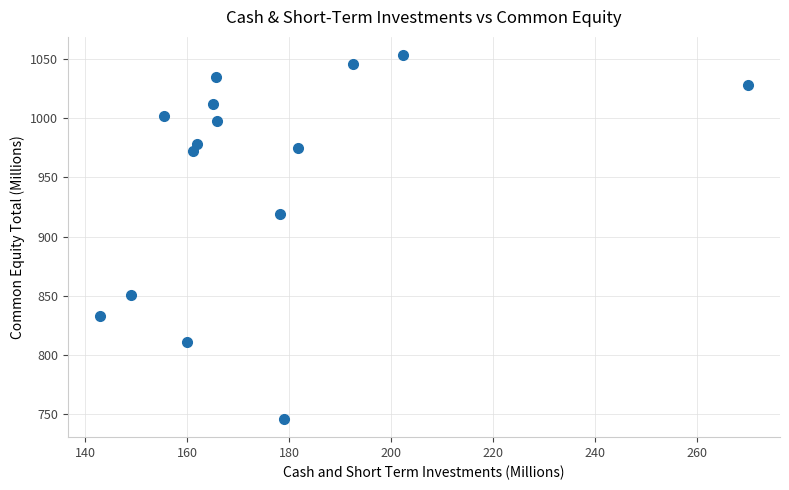

What Y value in the scatter plot is closest to 899?

919.0